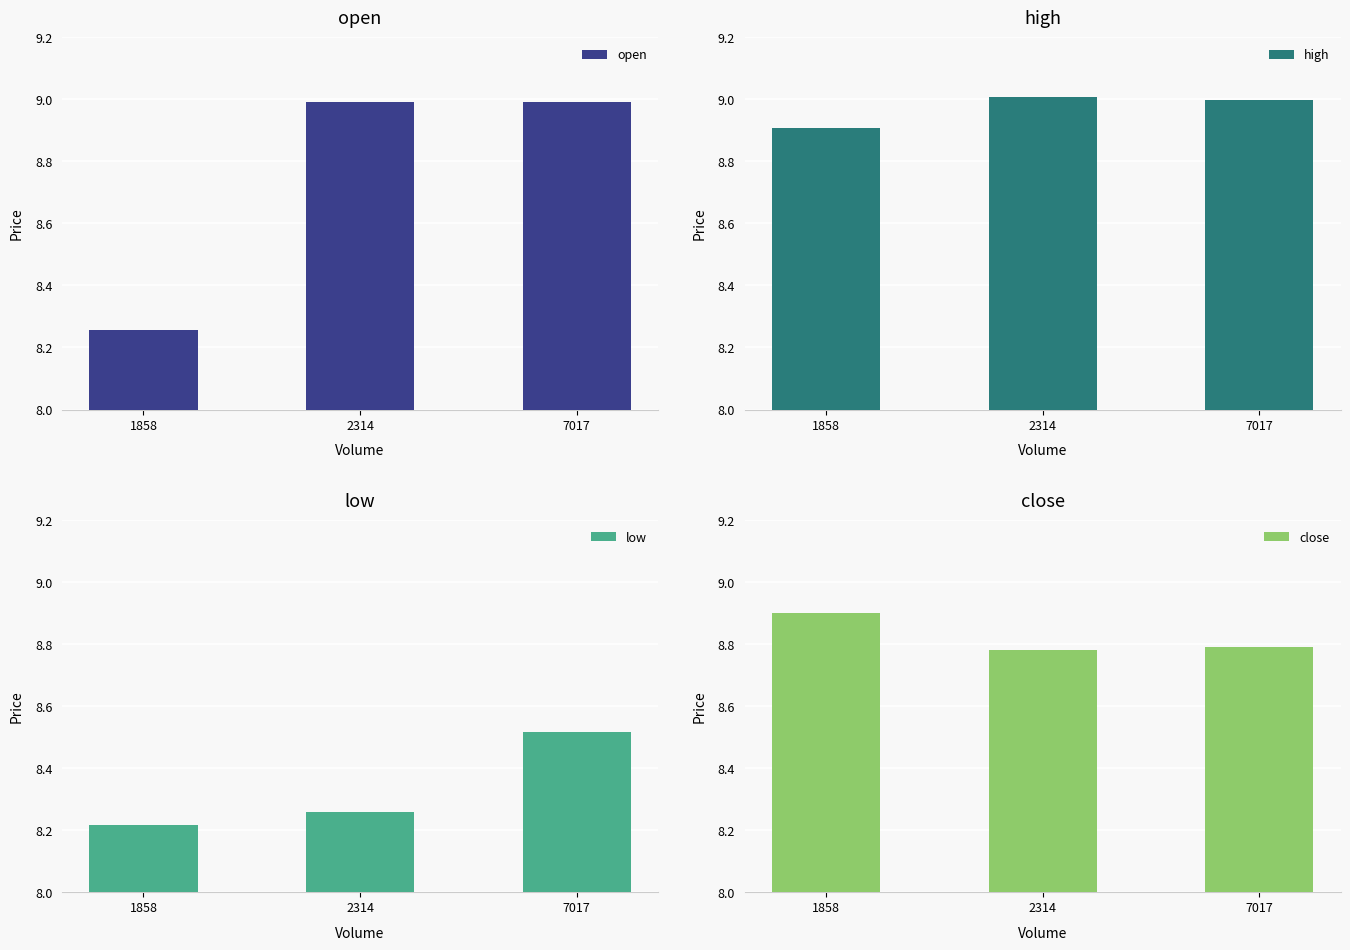

Does the chart contain any negative values?

No